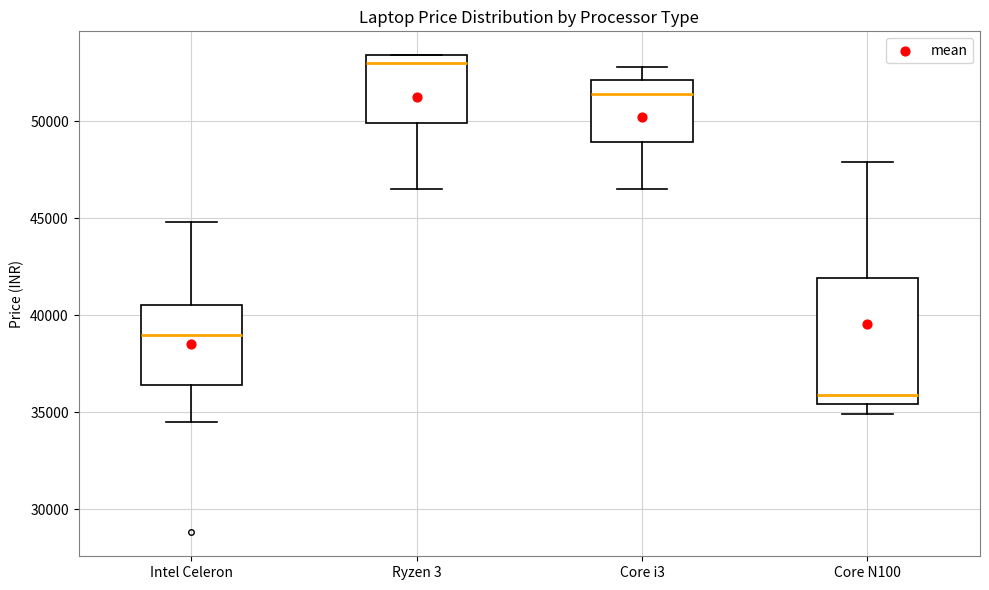

Which box is the tallest, from its lower edge to its upper edge?

Core N100